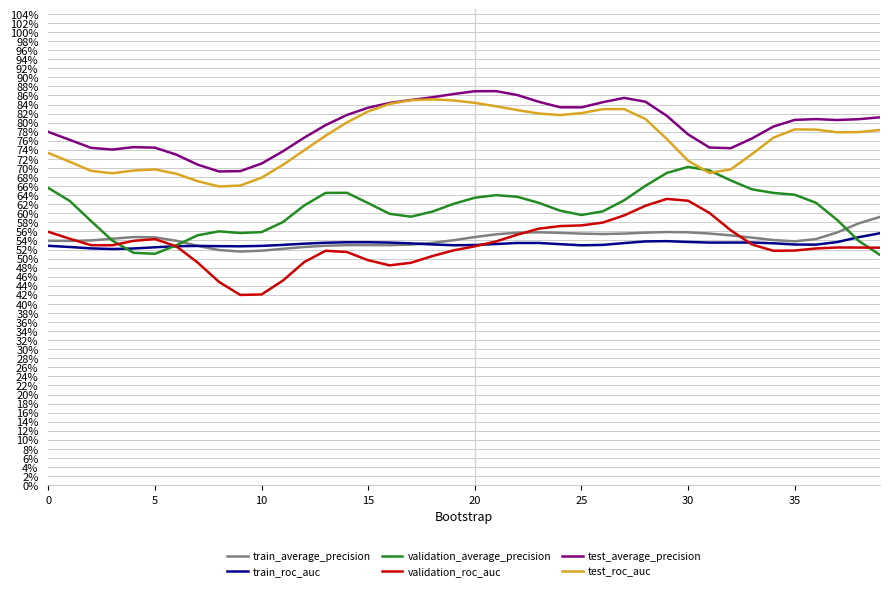

Does the chart display data point markers on the line(s)?

No